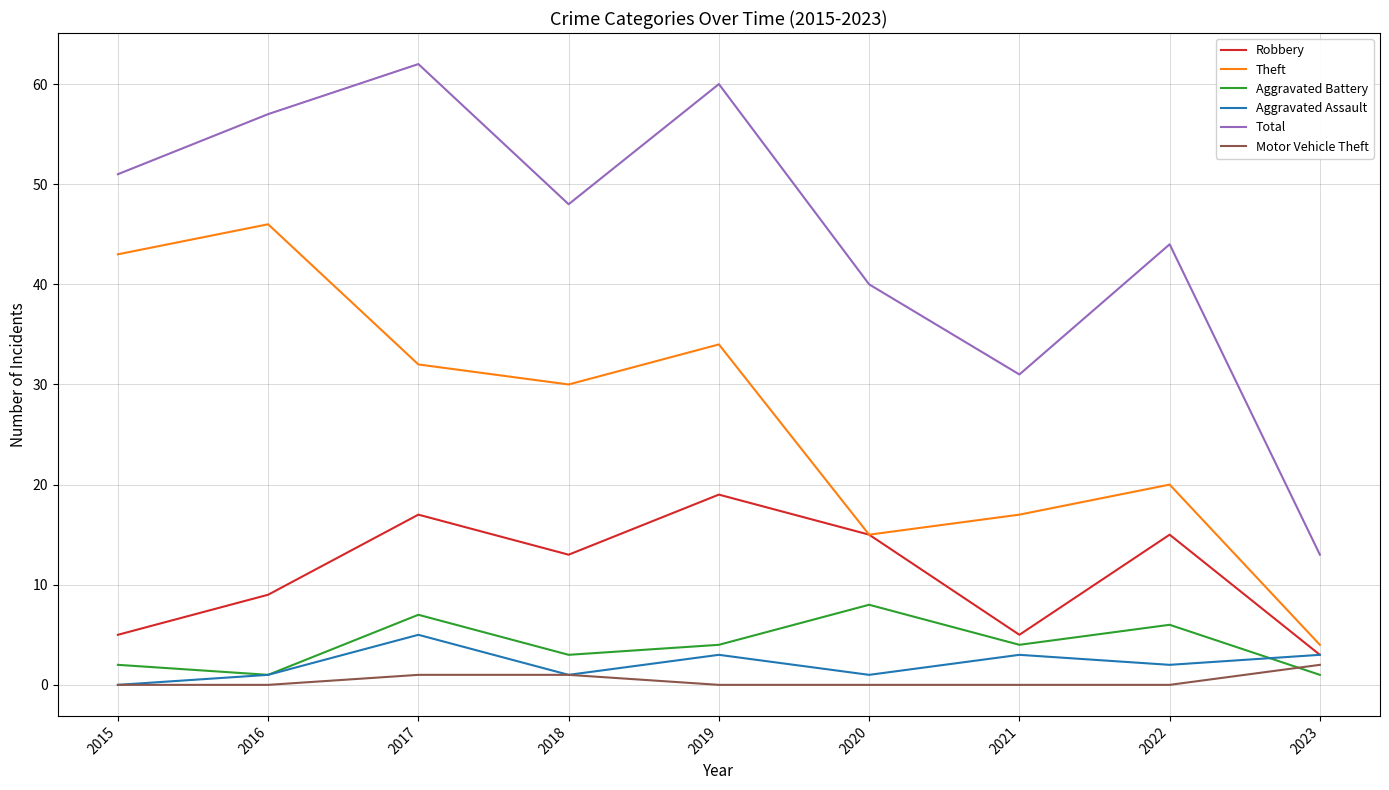

How many Aggravated Battery values are between 2 and 6?

5